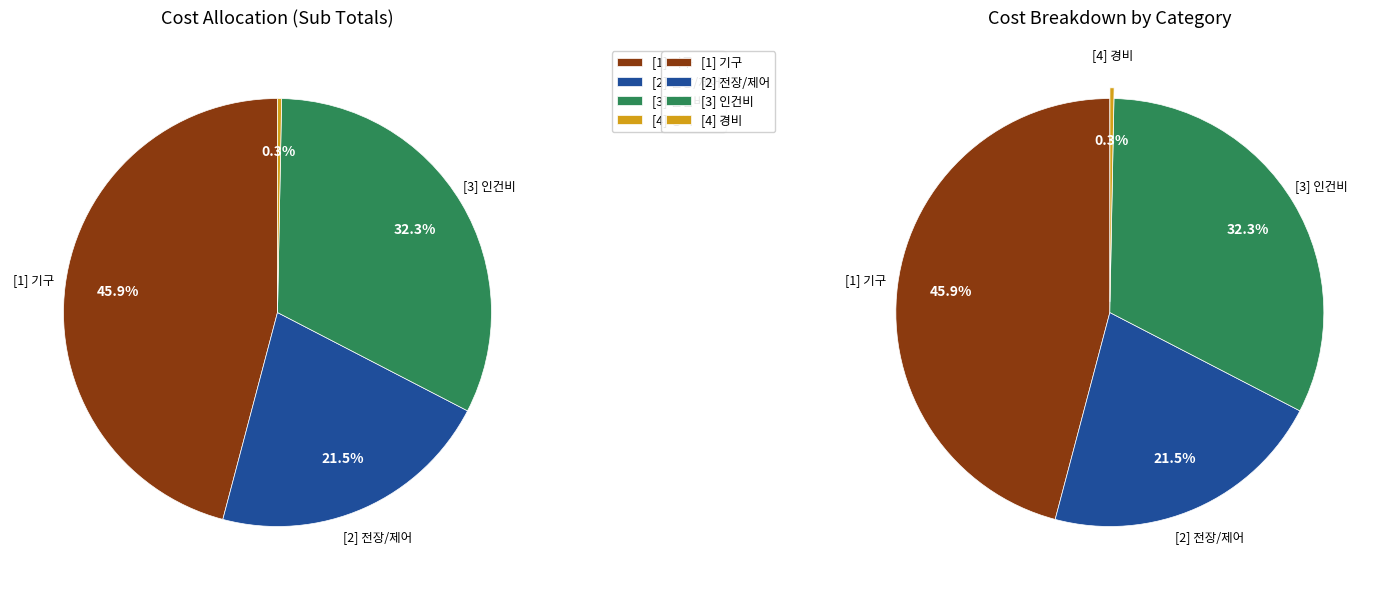

To the nearest percent, what is the average slice percentage?

25%